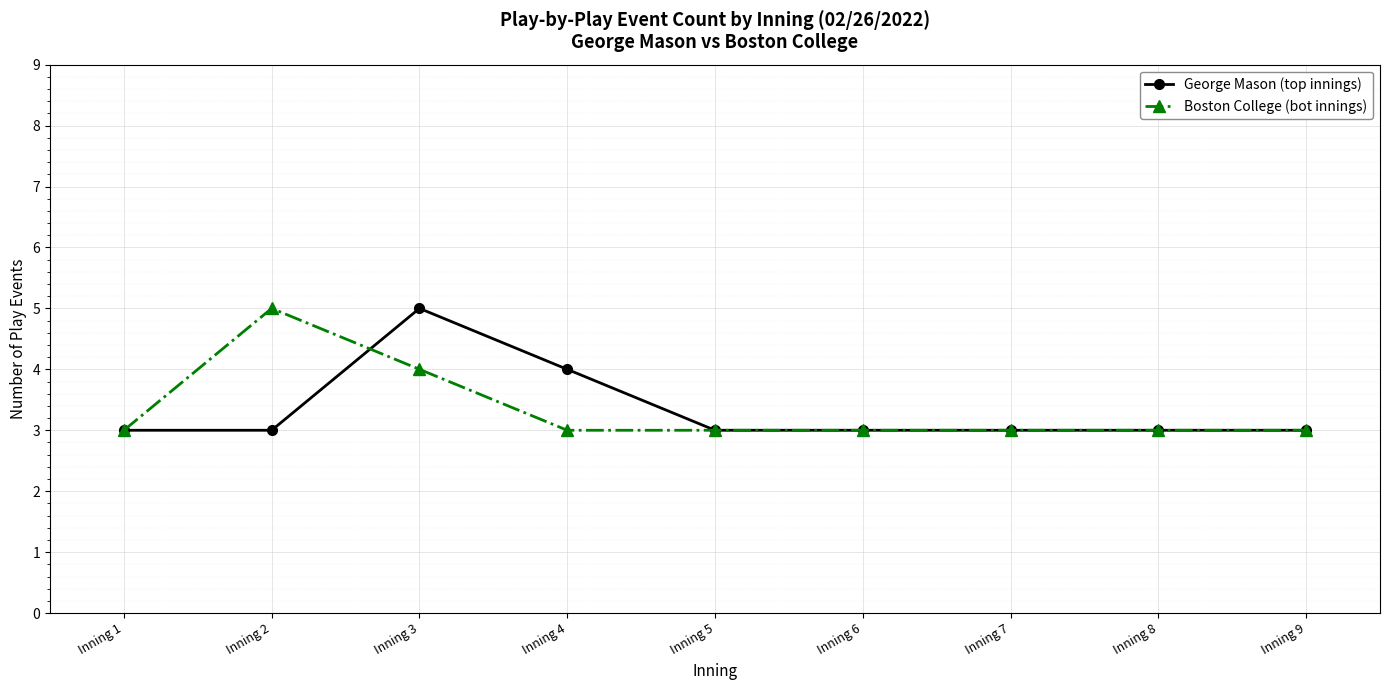

Which series changed the most between Inning 3 and Inning 6?

George Mason (top innings)